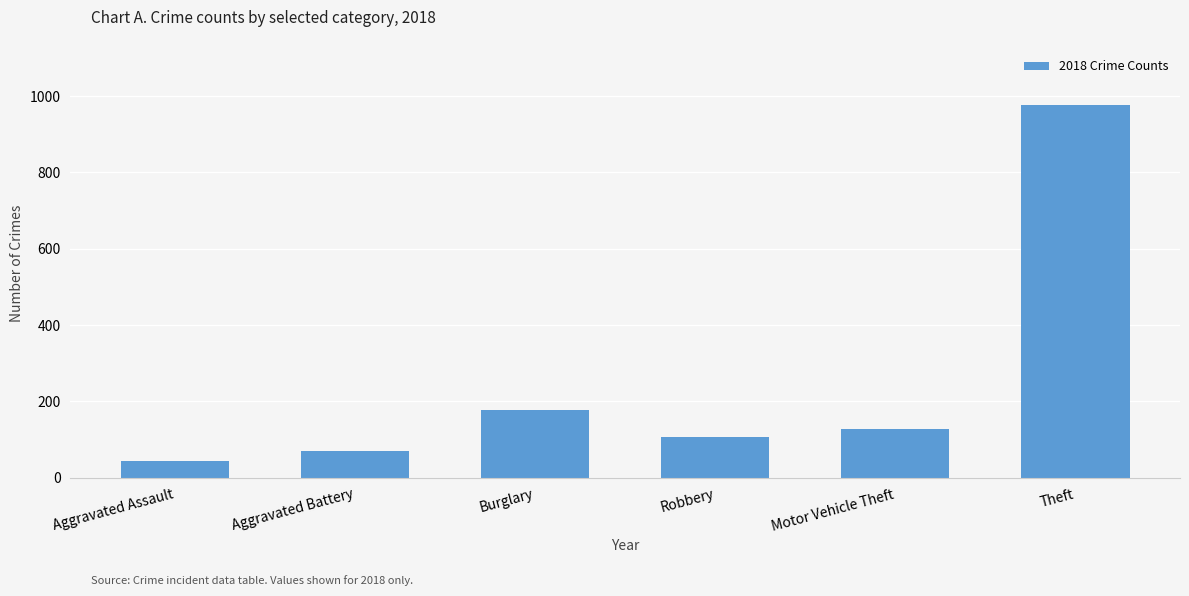

Reading left to right, extract all data points from this chart.

43	70	176	107	127	977